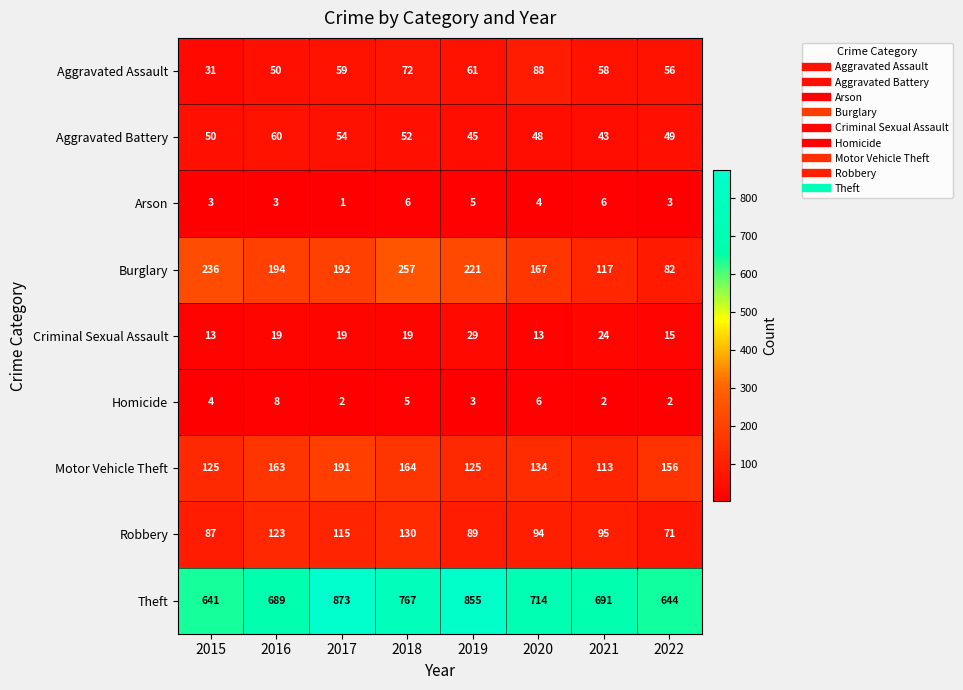

What is the sum of all Motor Vehicle Theft values?

1171